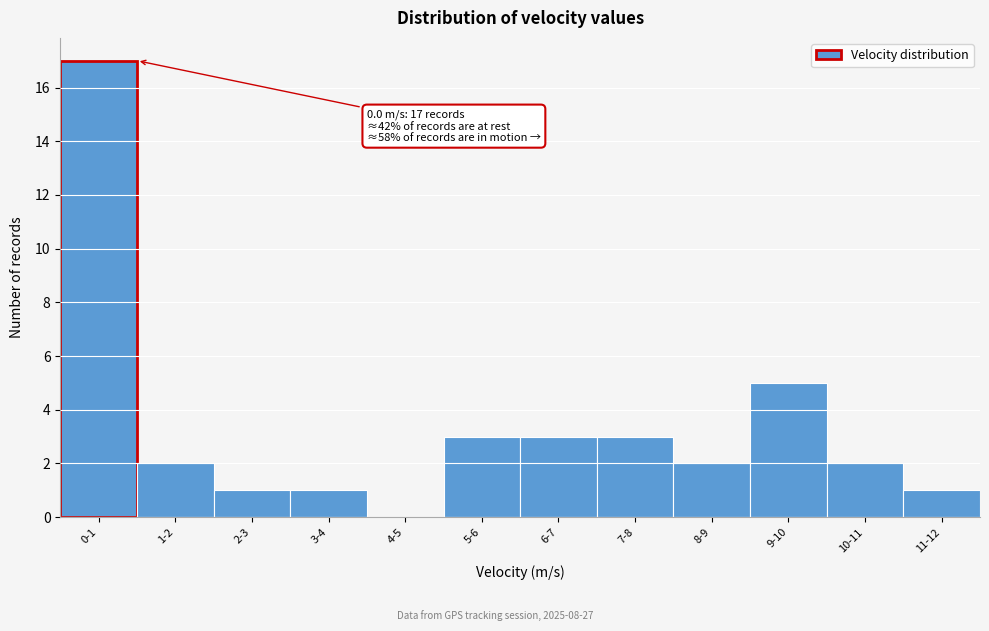

Reading left to right, extract all data points from this chart.

0-1=17	1-2=2	2-3=1	3-4=1	4-5=0	5-6=3	6-7=3	7-8=3	8-9=2	9-10=5	10-11=2	11-12=1